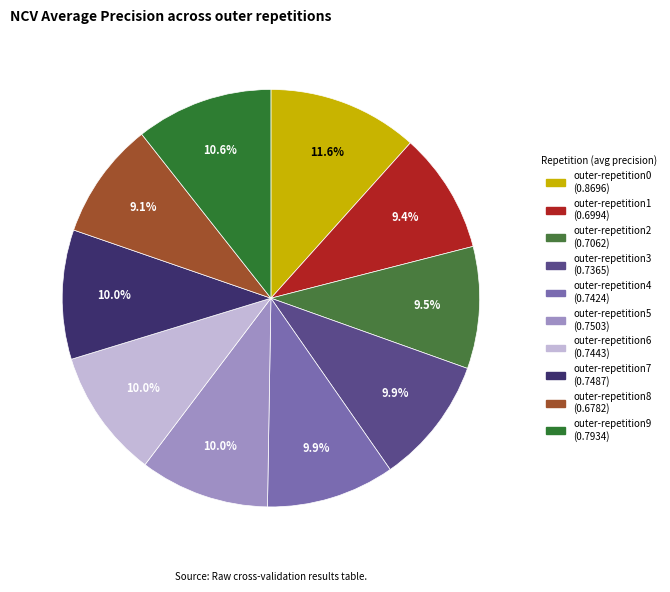

True or false: outer-repetition2 accounts for 9% of the total.

True